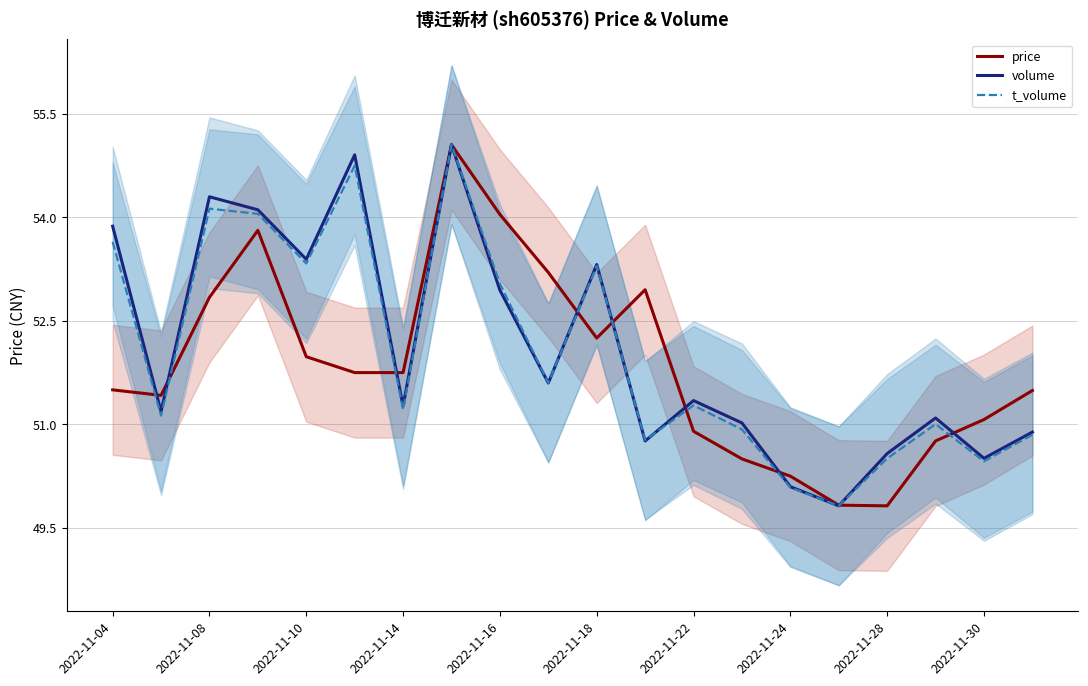

Is the value of price at 2022-11-04 greater than the value of volume at 2022-11-18?

No